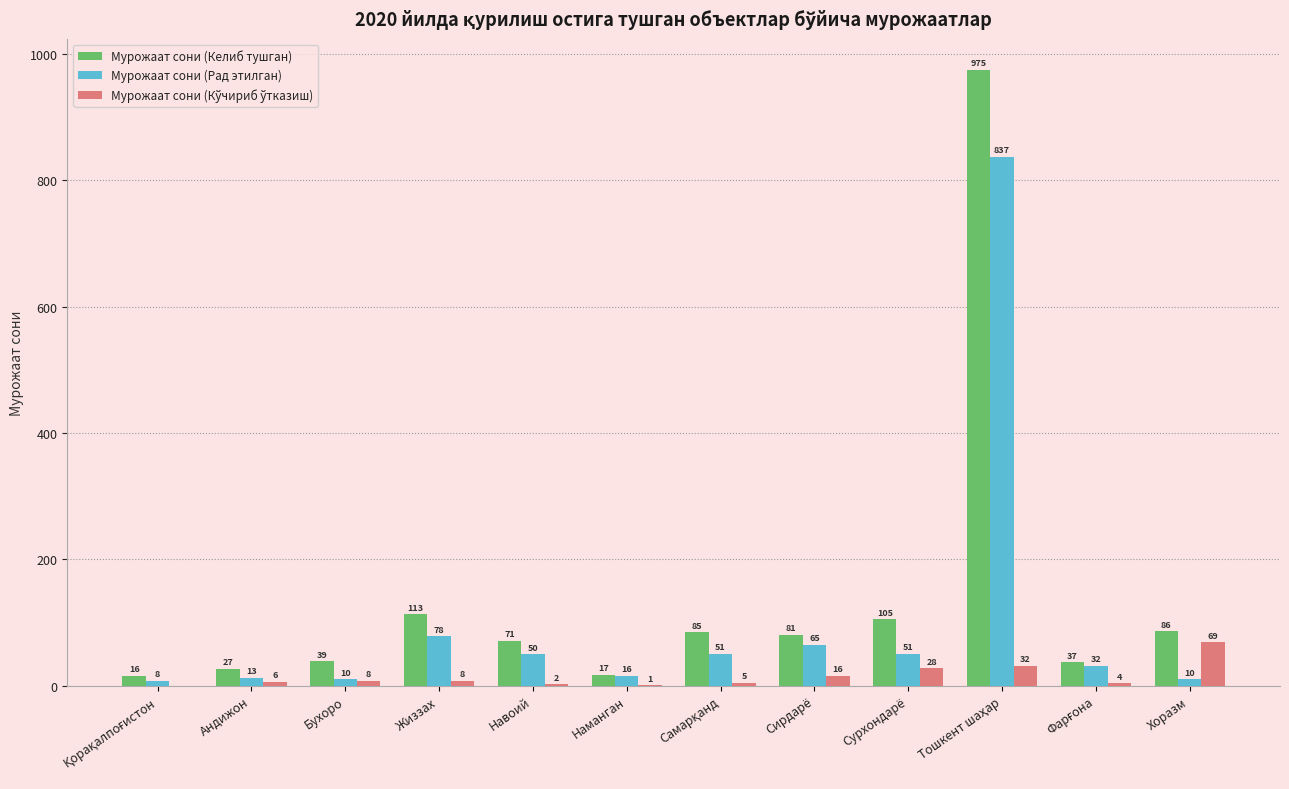

Are the bars horizontal?

No